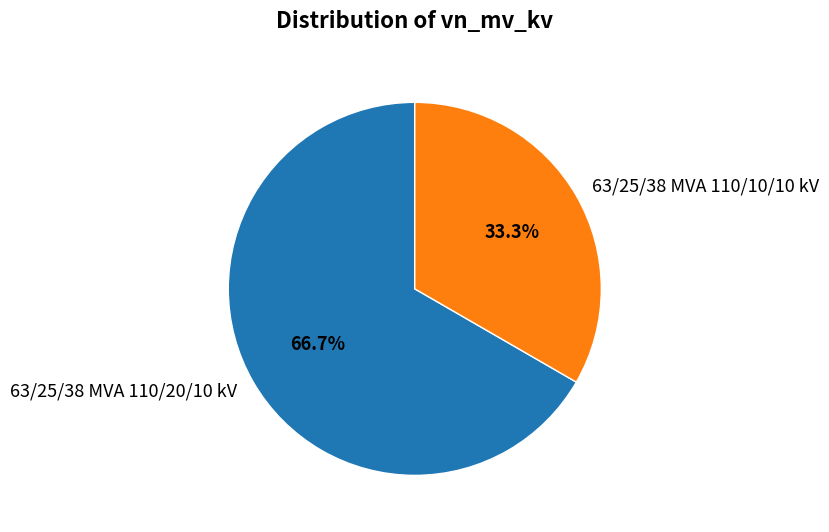

Between 63/25/38 MVA 110/10/10 kV and 63/25/38 MVA 110/20/10 kV, which is larger?

63/25/38 MVA 110/20/10 kV